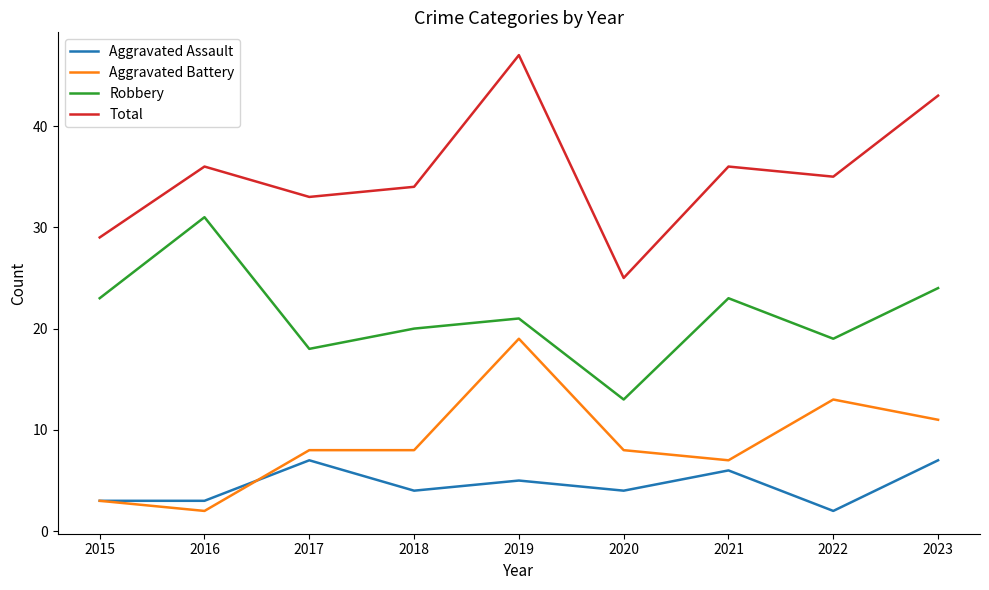

What is the spread (max minus min) of values at 2017?

26